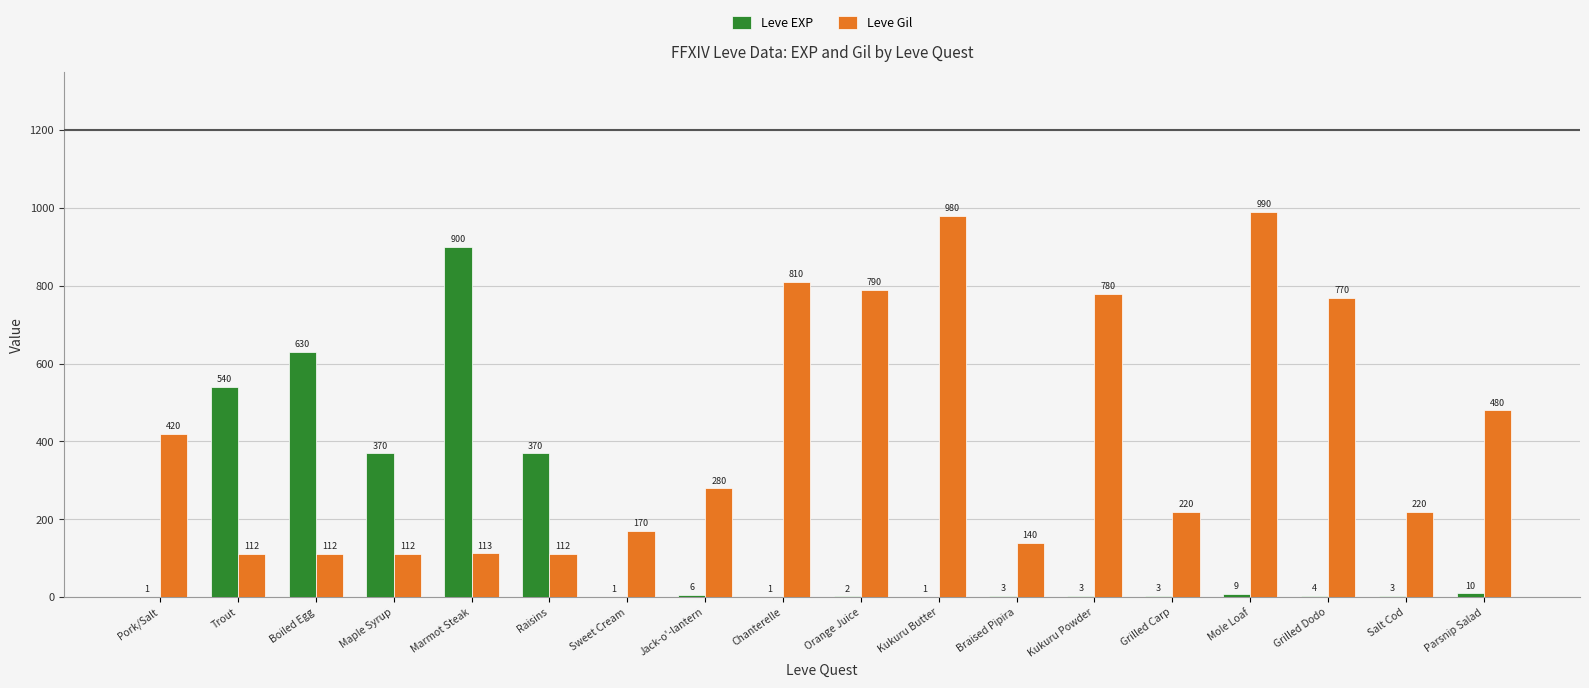

What is the sum of all Leve Gil values?

7611